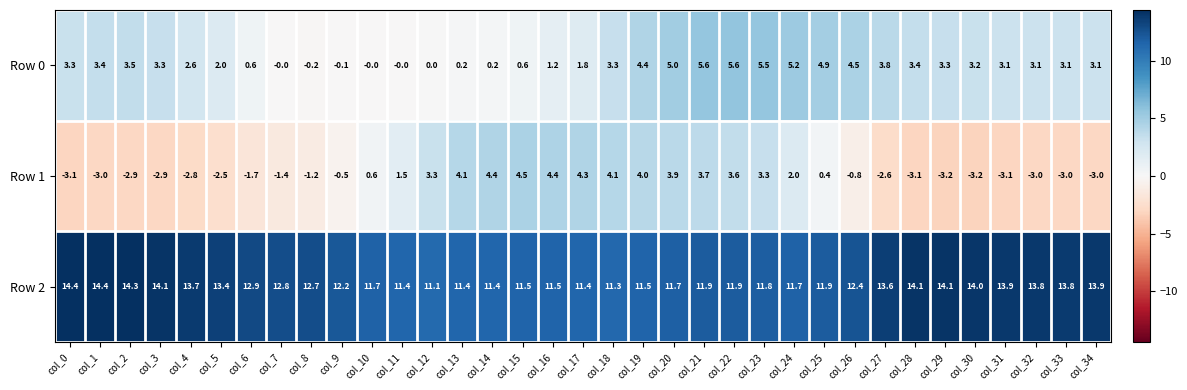

The value of Row 1 at col_31 is -3.1. True or false?

True